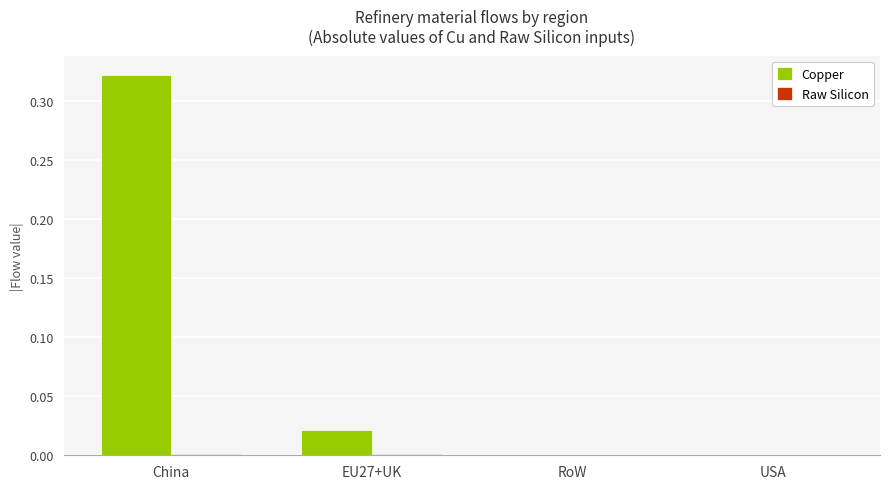

At which category is the sum across all series the highest?

China